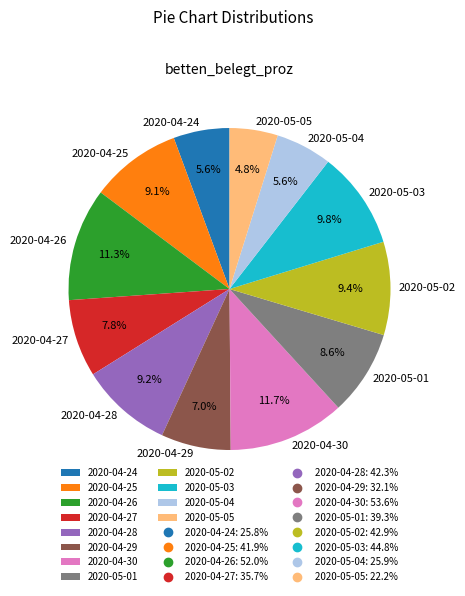

True or false: 2020-04-29 accounts for 19% of the total.

False